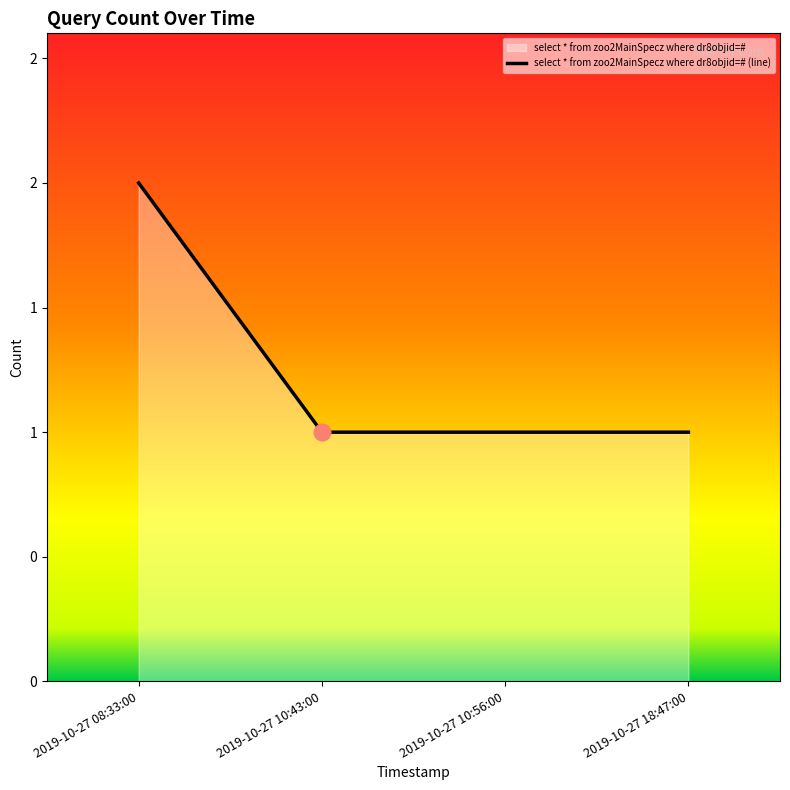

List the labels in order of value, largest first.

2019-10-27 08:33:00, 2019-10-27 10:43:00, 2019-10-27 10:56:00, 2019-10-27 18:47:00